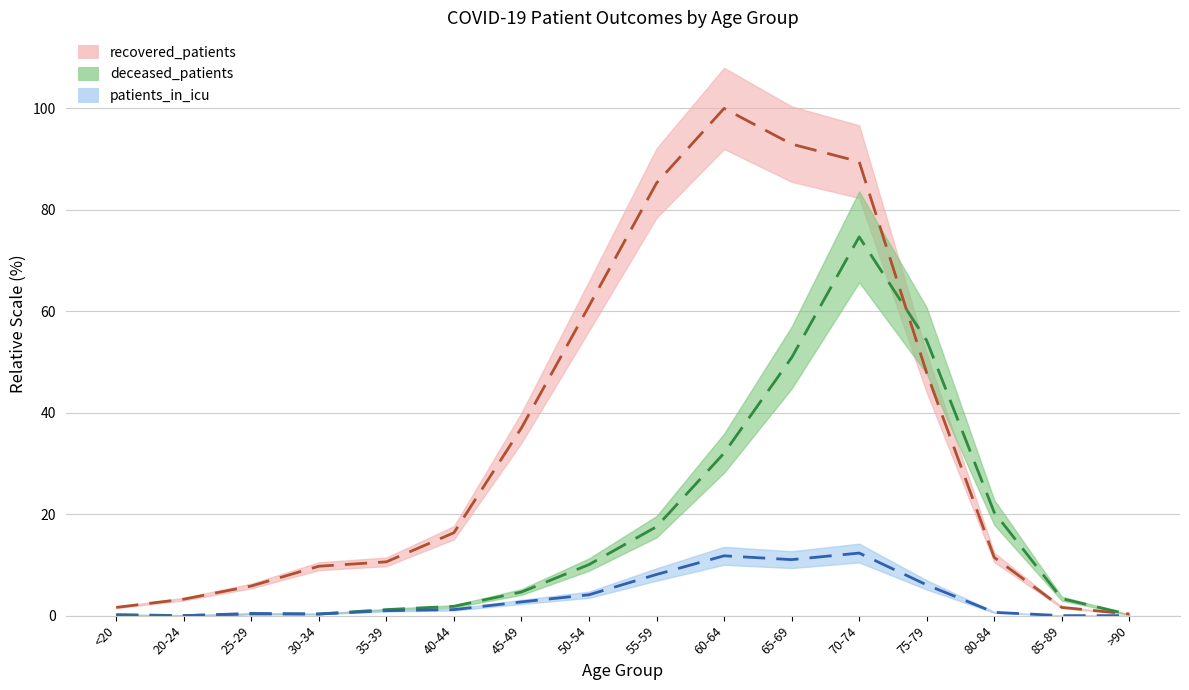

True or false: patients_in_icu has a value of 5.4 at 65-69.

False